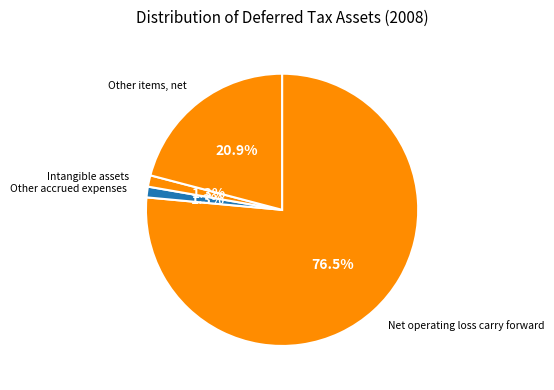

Which has a higher value, Other items, net or Net operating loss carry forward?

Net operating loss carry forward